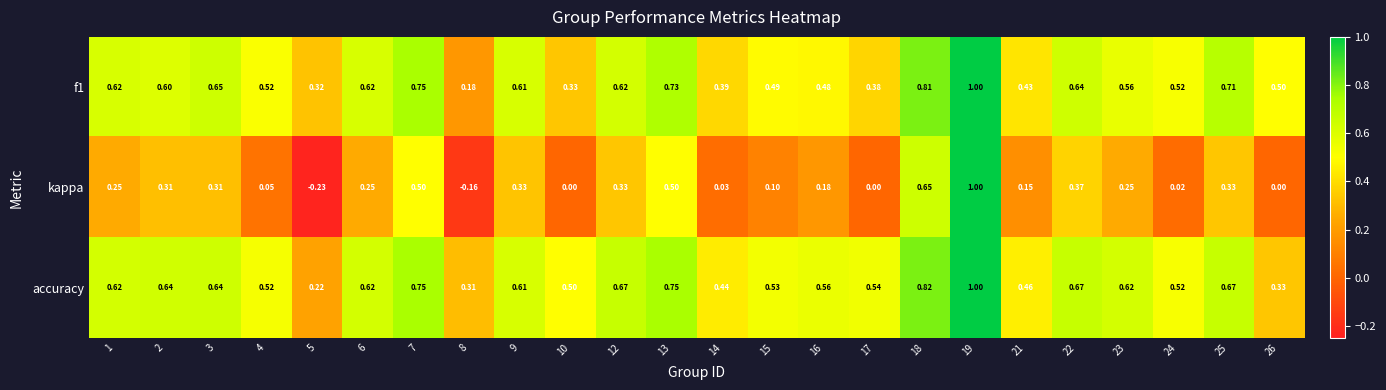

Which series has the largest total across all categories?

accuracy